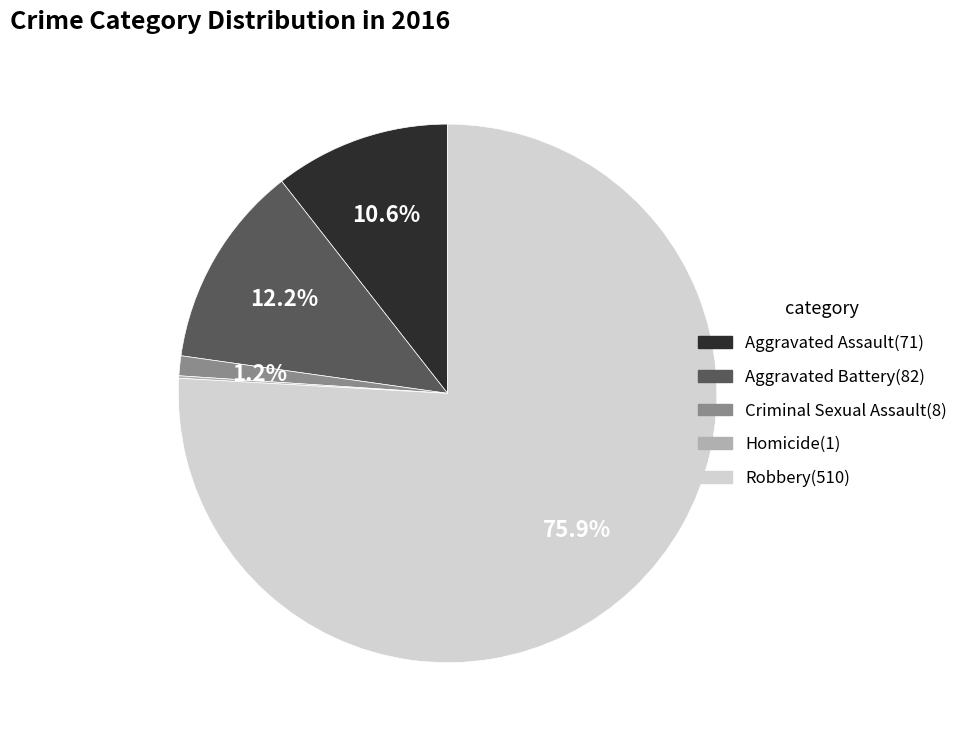

True or false: Aggravated Battery accounts for 12% of the total.

True